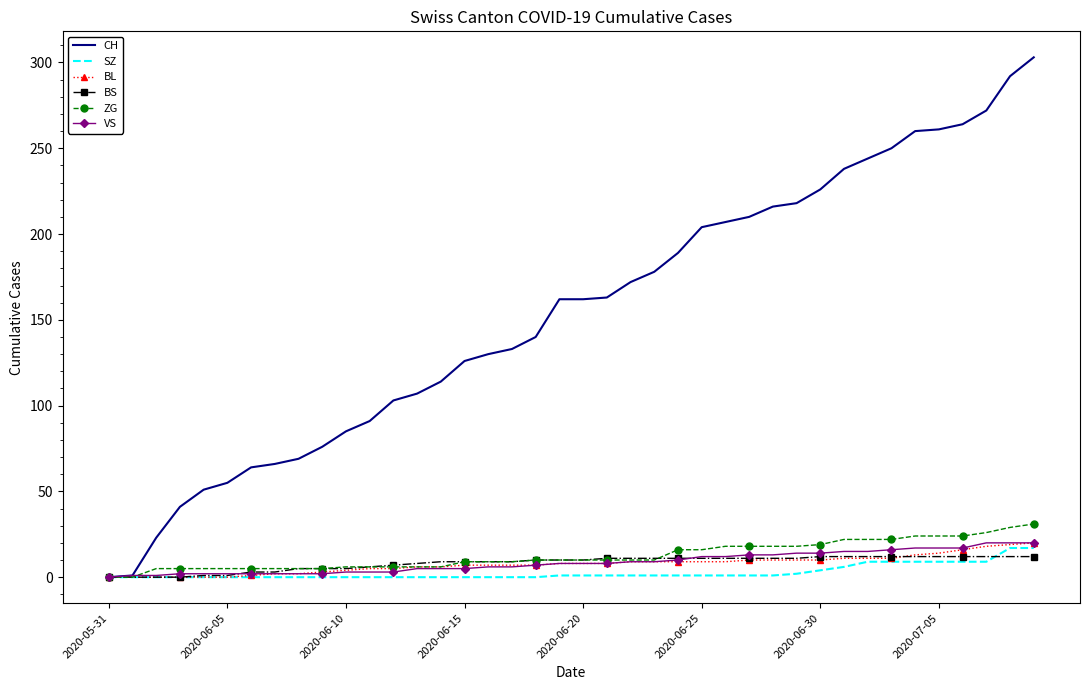

Which series has the largest total across all categories?

CH